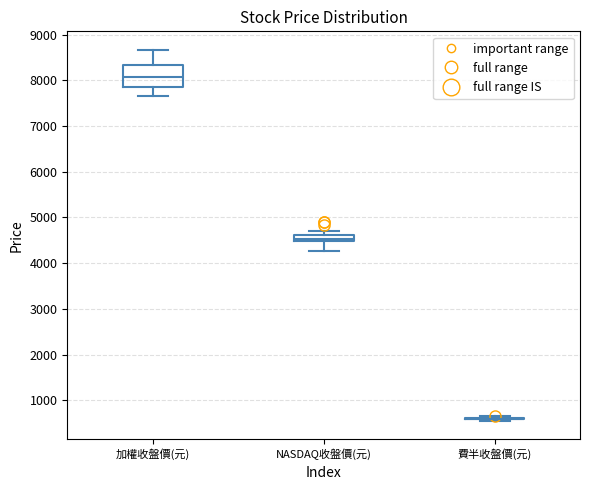

Comparing the boxes themselves (not the whiskers), which one is the tallest?

加權收盤價(元)